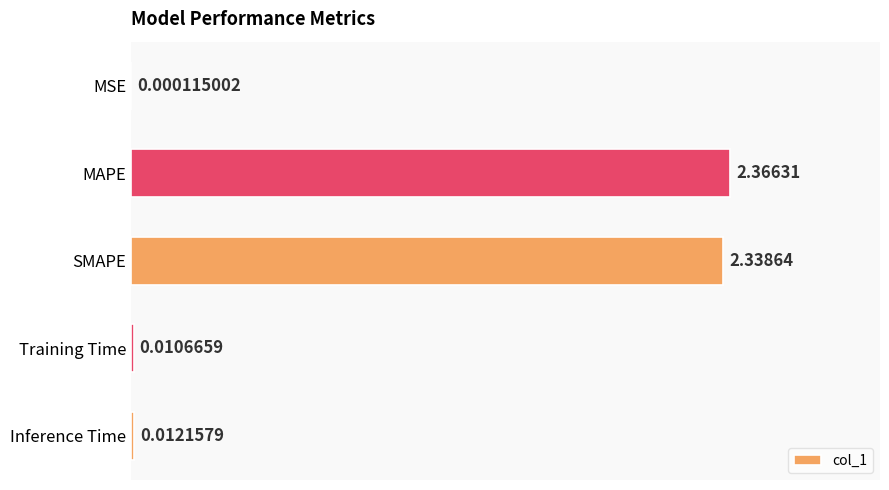

What is the change in value from MAPE to Inference Time?

-2.4